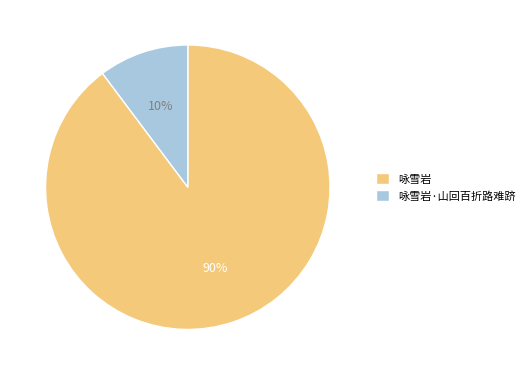

Which category accounts for the majority?

咏雪岩